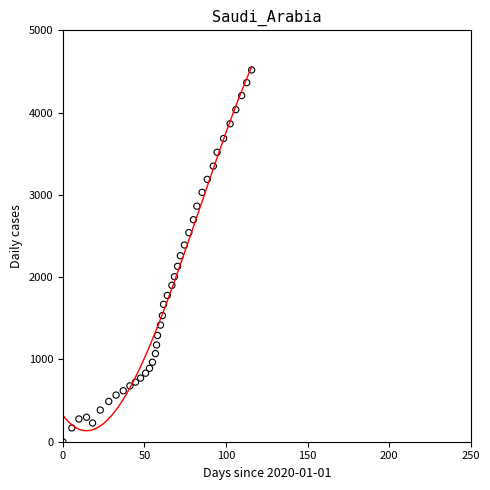

What is the range of X values (max minus min)?

115.7